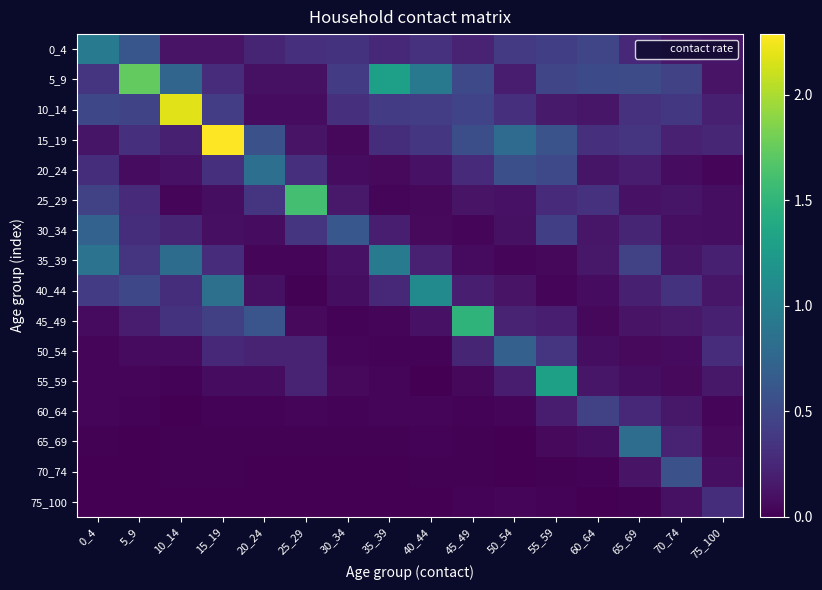

What is the total value across all series at 35_39?

3.9